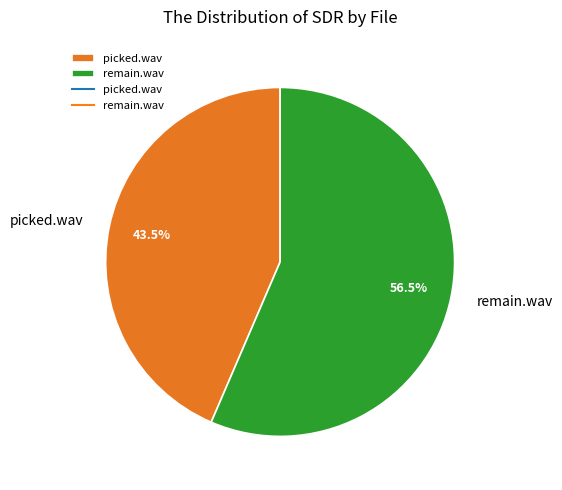

What is the ratio of the value at remain.wav to the value at picked.wav?

1.3